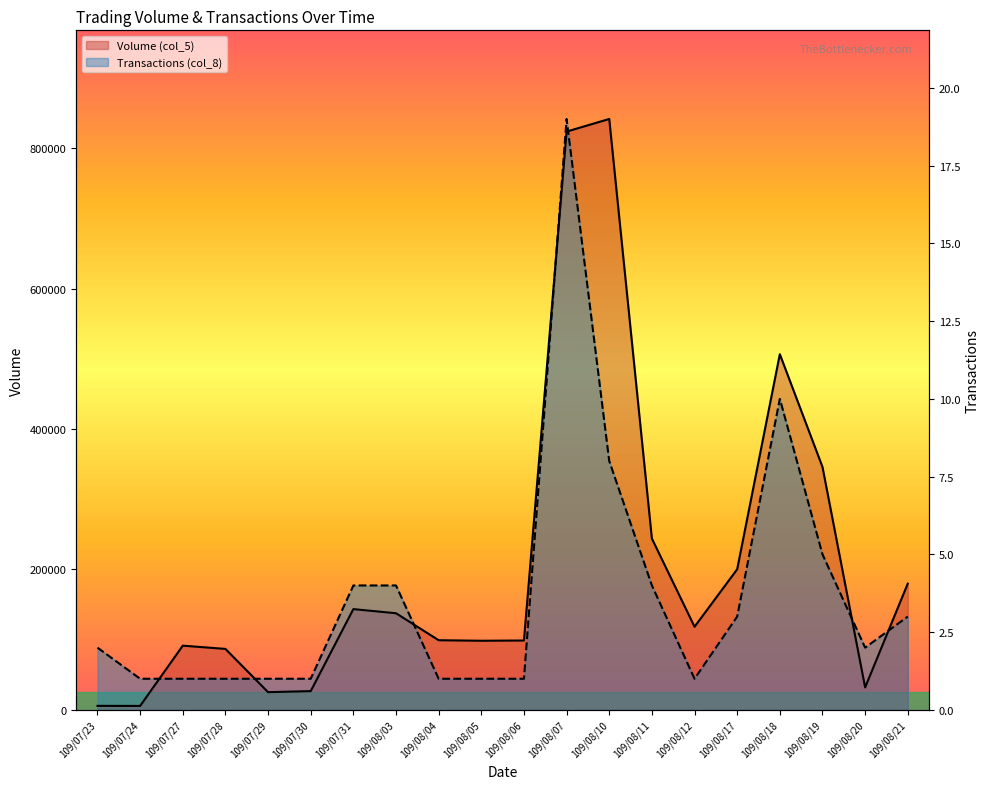

True or false: Transactions (col_8) has more than 1 interior local peaks.

True